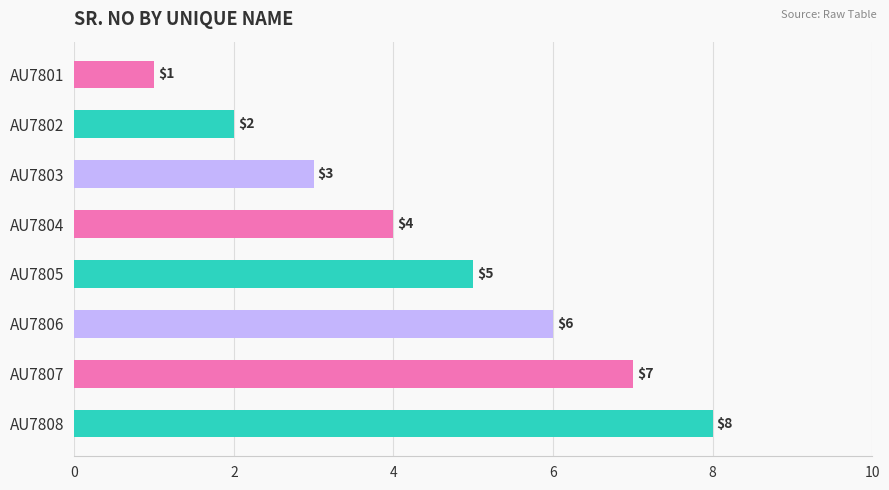

Where is the data nearest to the value 4?

AU7804